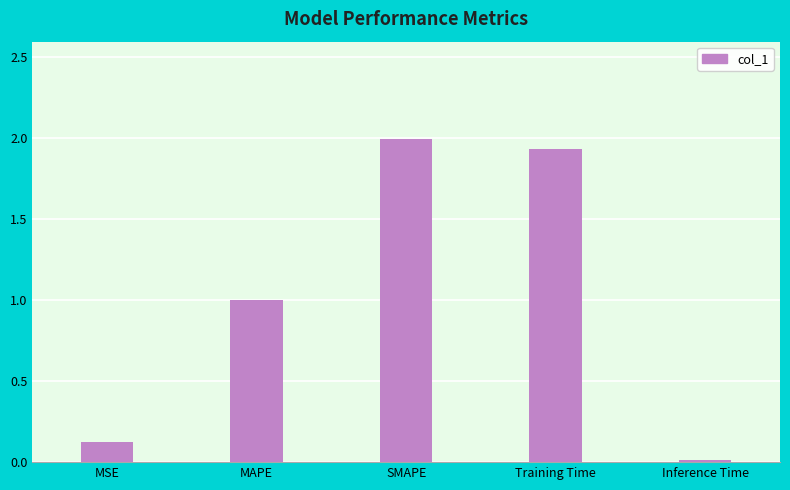

List the labels in order of value, largest first.

SMAPE, Training Time, MAPE, MSE, Inference Time